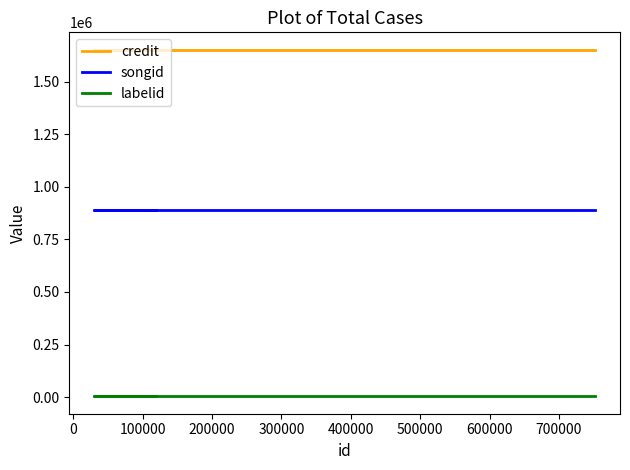

Reading left to right, what are all the values shown in this chart?

credit: 1651249	1651249	1651249	1651249
songid: 889407	889407	889407	889407
labelid: 4065	4065	4065	4065